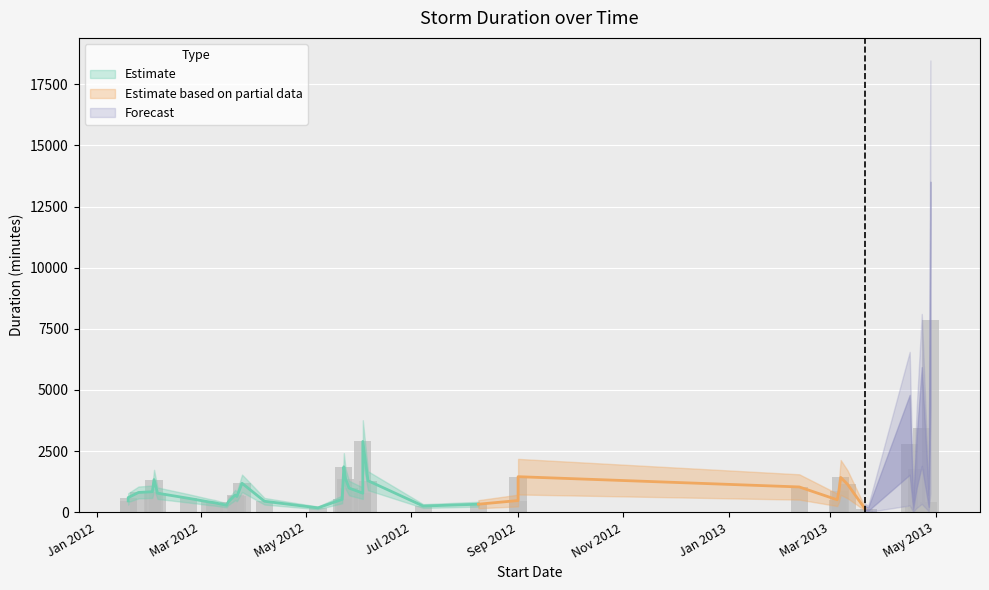

Does the chart contain stacked bars?

No